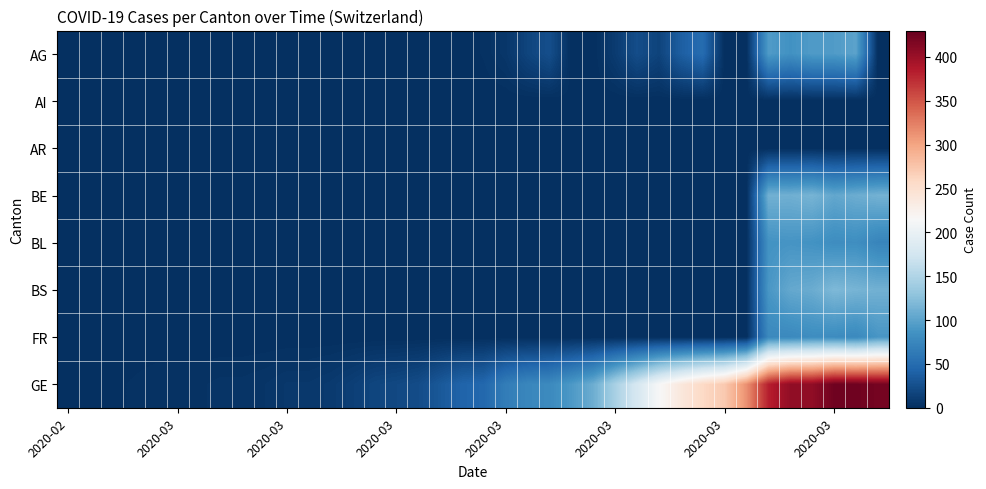

At which category is the sum across all series the highest?

36